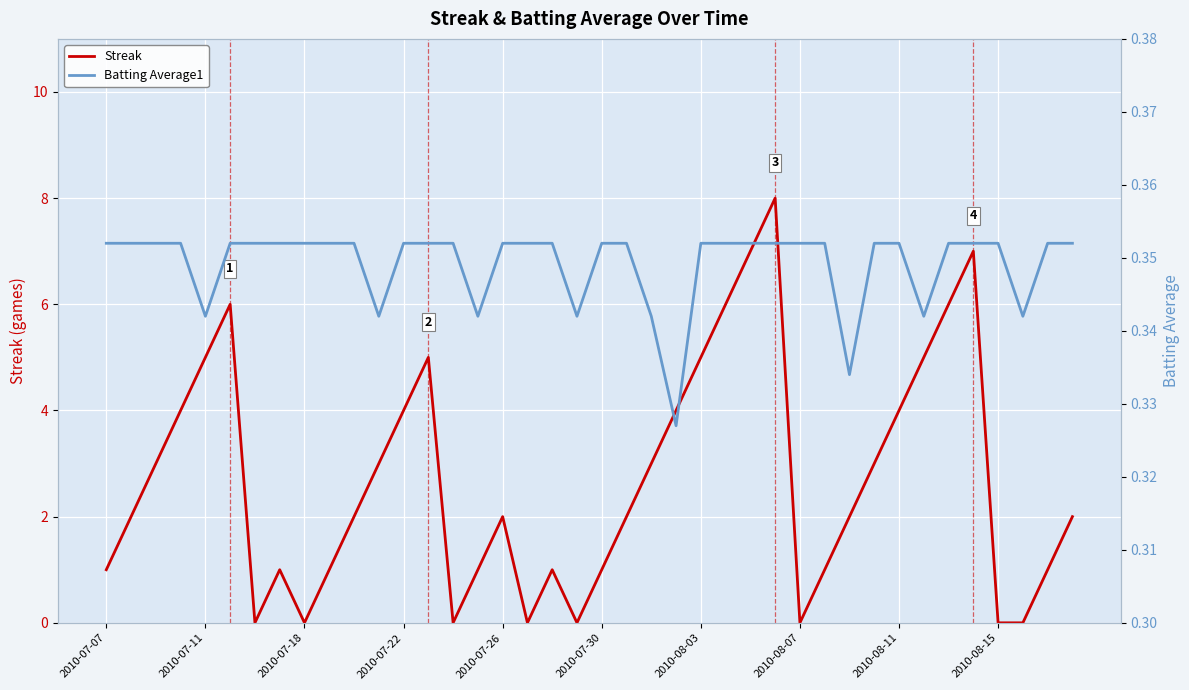

What is the maximum value for Streak?

8